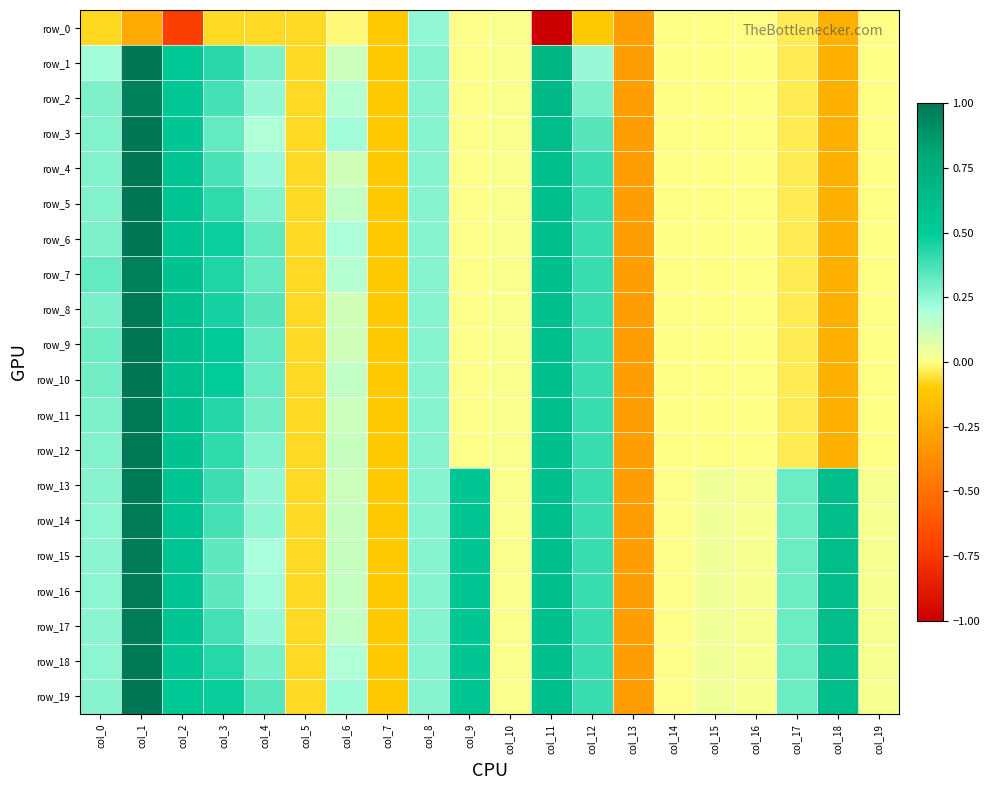

Rank the series by their maximum value, from lowest to highest.

row_0, row_2, row_7, row_14, row_15, row_16, row_17, row_8, row_11, row_12, row_13, row_18, row_1, row_3, row_4, row_5, row_6, row_9, row_10, row_19